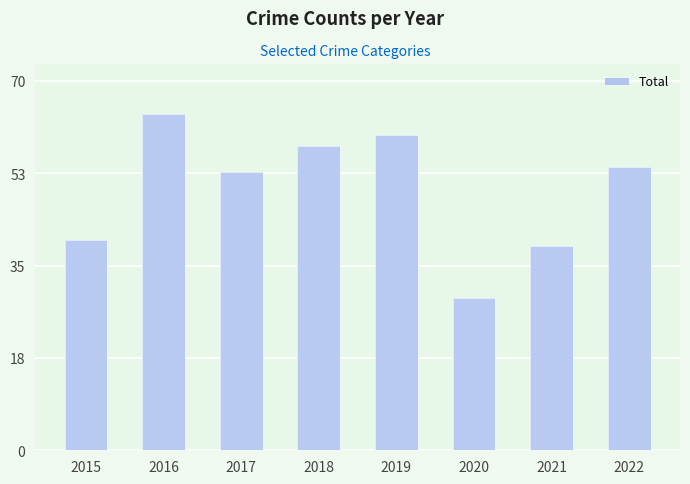

What is the smallest value displayed?

29